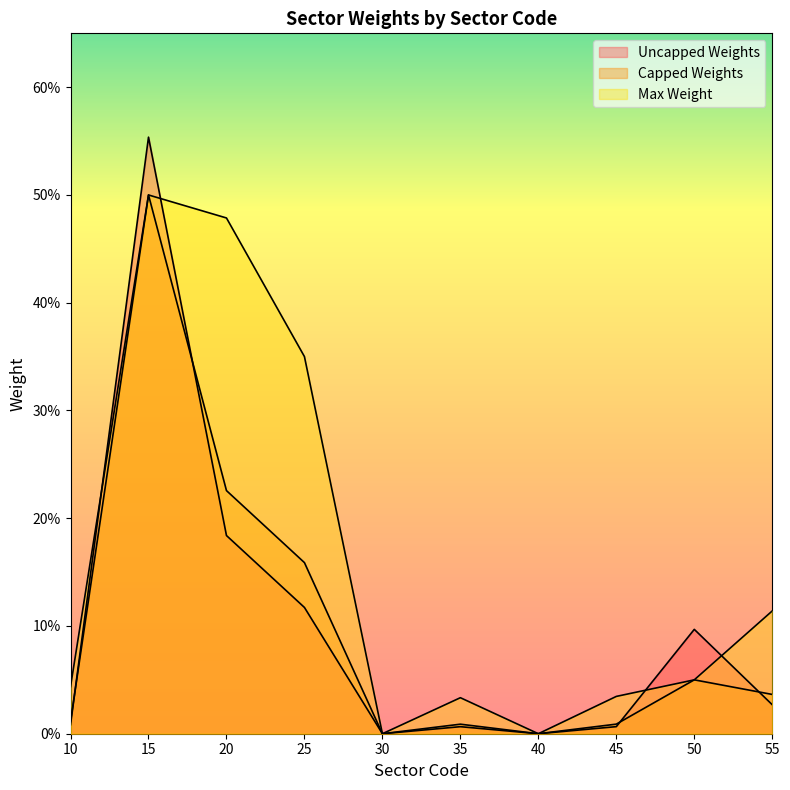

Does the chart display data point markers on the line(s)?

No